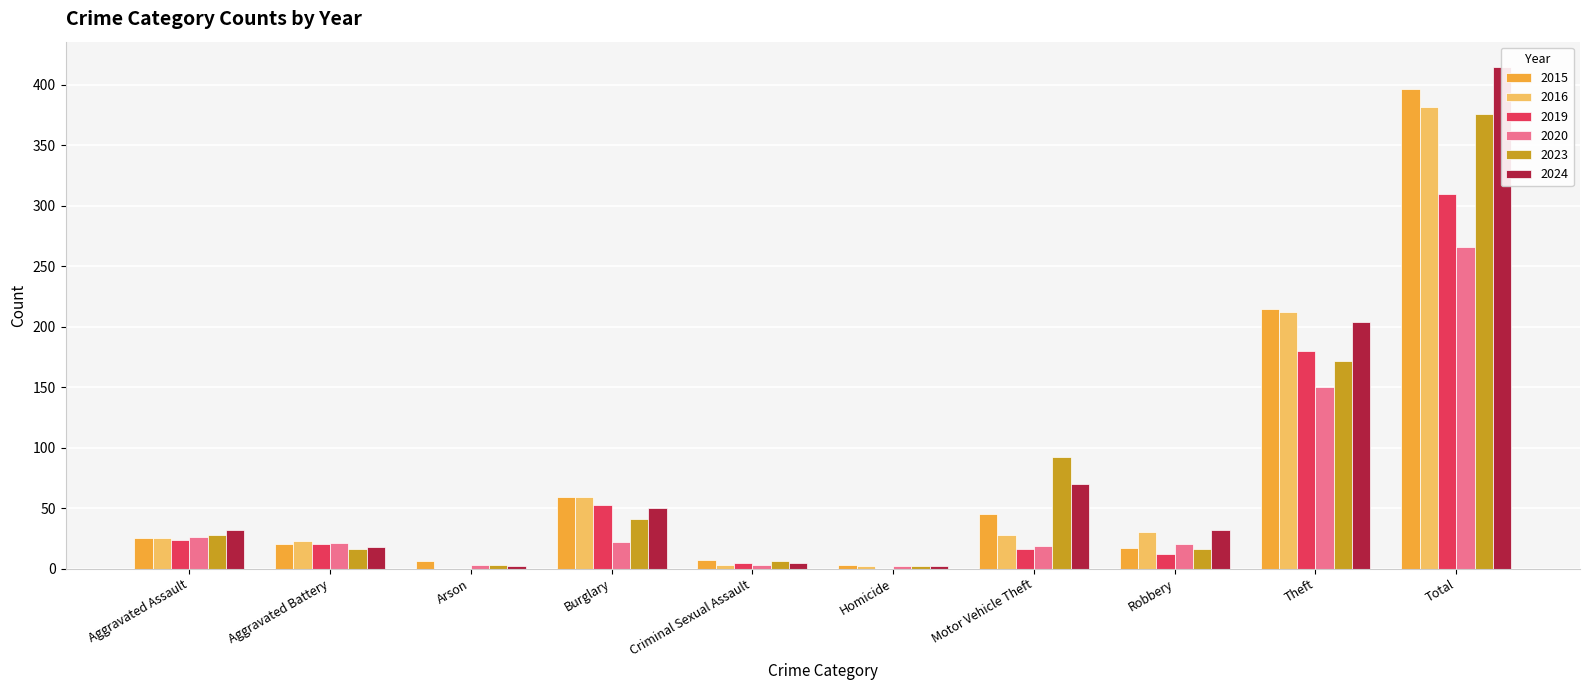

Rank the categories by 2020 value from highest to lowest.

Total, Theft, Aggravated Assault, Burglary, Aggravated Battery, Robbery, Motor Vehicle Theft, Arson, Criminal Sexual Assault, Homicide